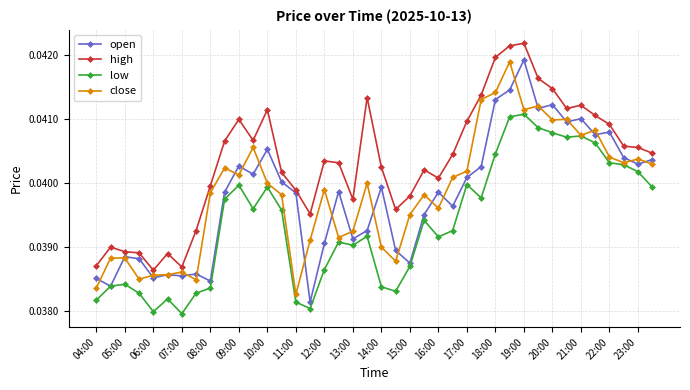

True or false: close has more than 0 points higher than both neighbors.

True